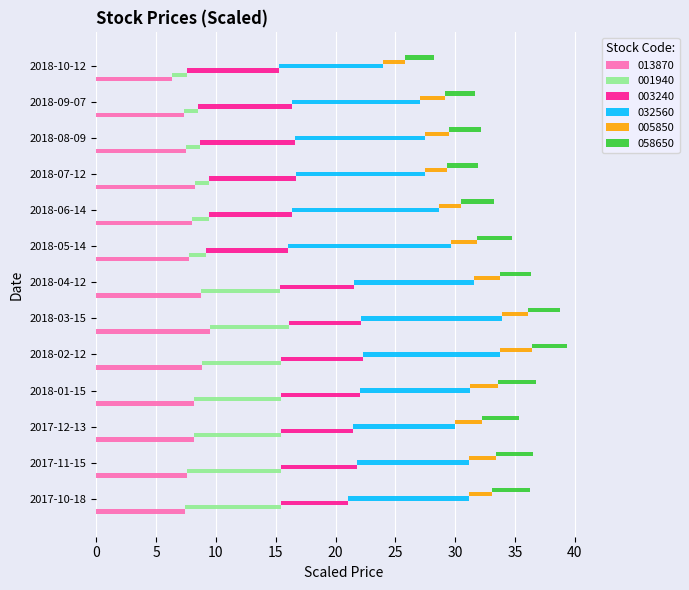

At which category is the sum across all series the highest?

2018-02-12